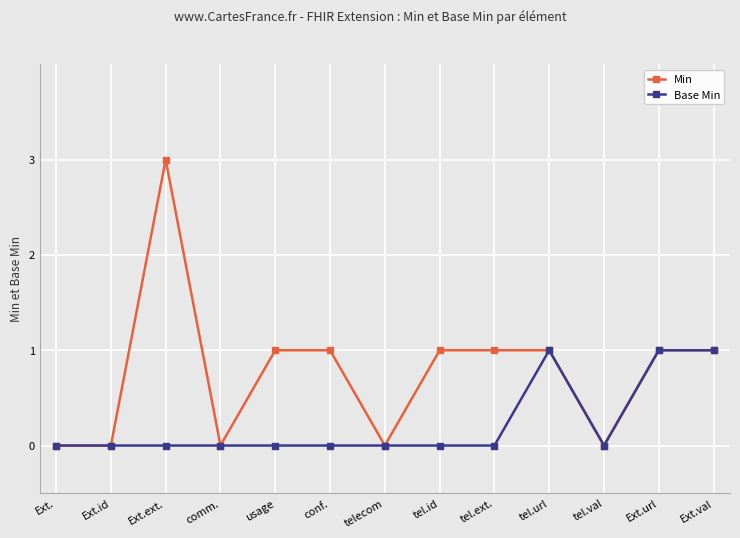

List the series in order of their peak value, highest first.

Min, Base Min